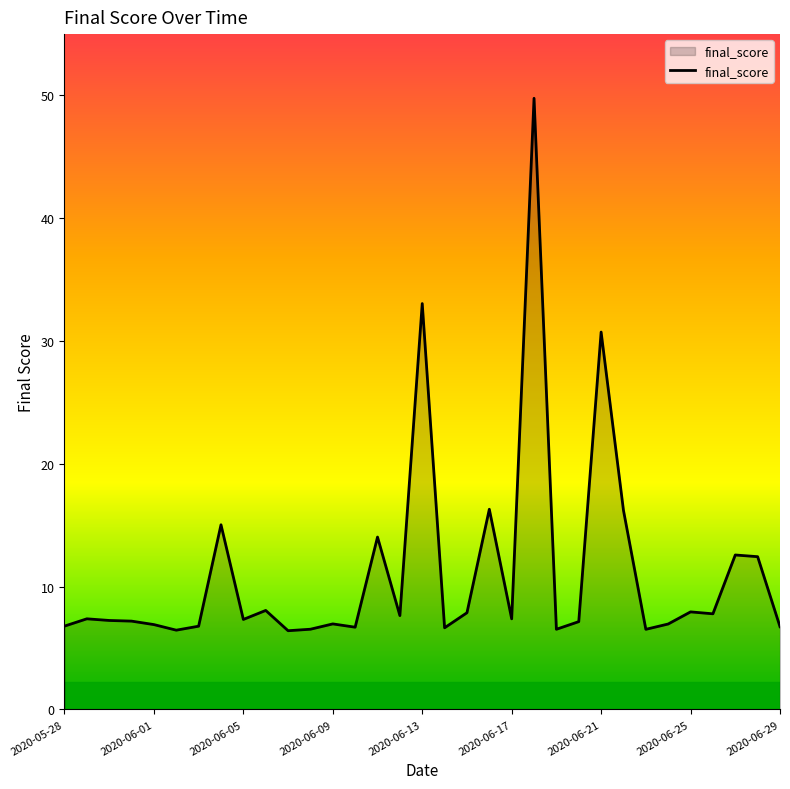

What is the difference between the maximum and minimum values?

43.4